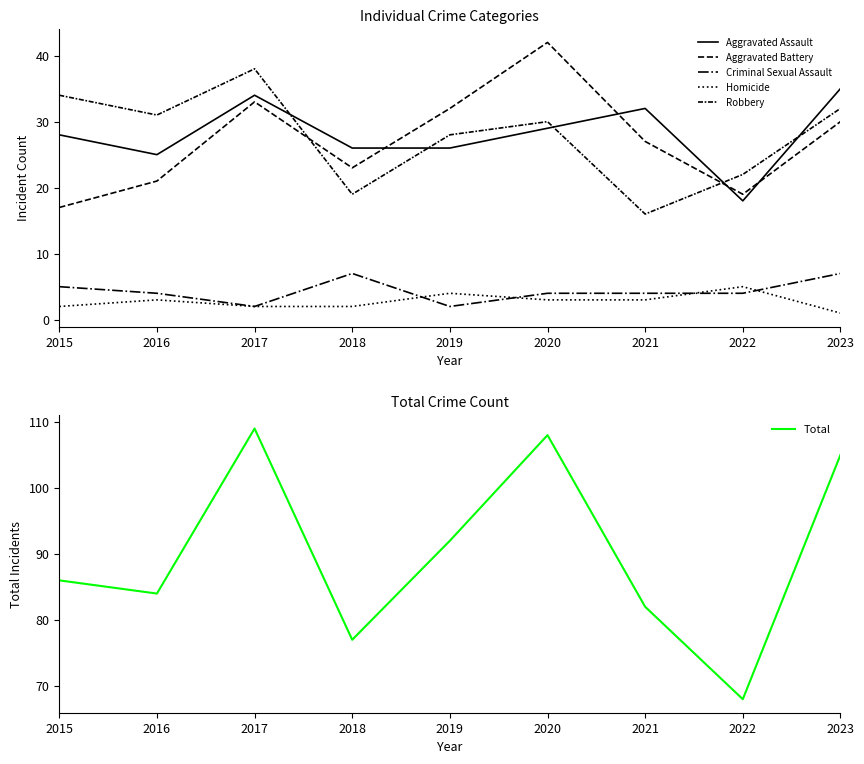

At which label is Aggravated Battery closest to 29?

2023